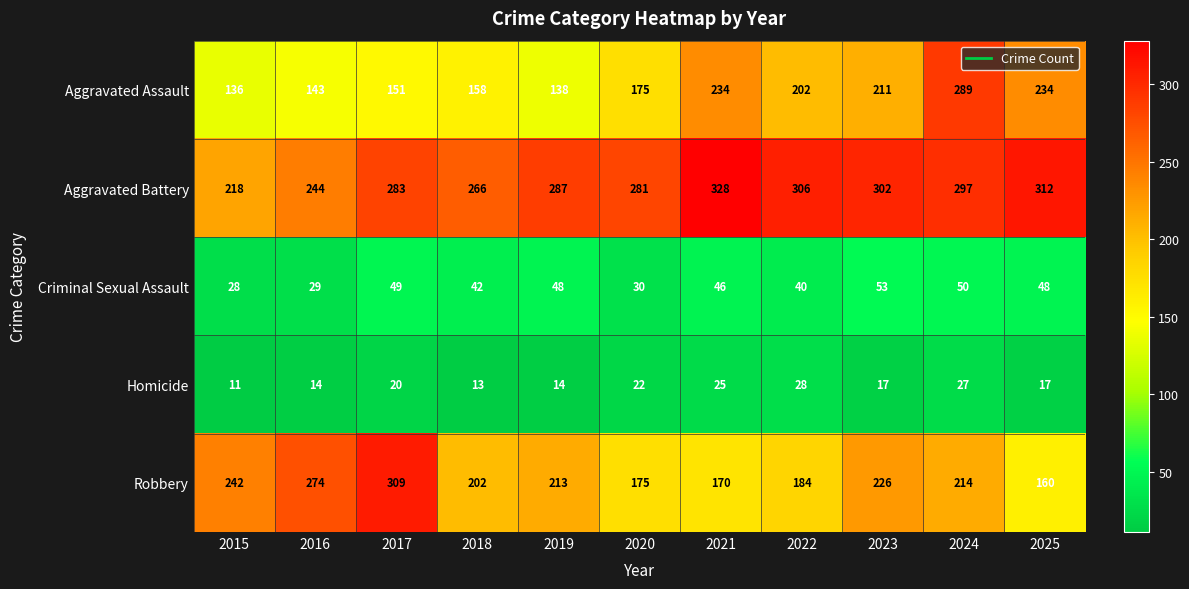

Which series has the largest range (max minus min)?

Aggravated Assault